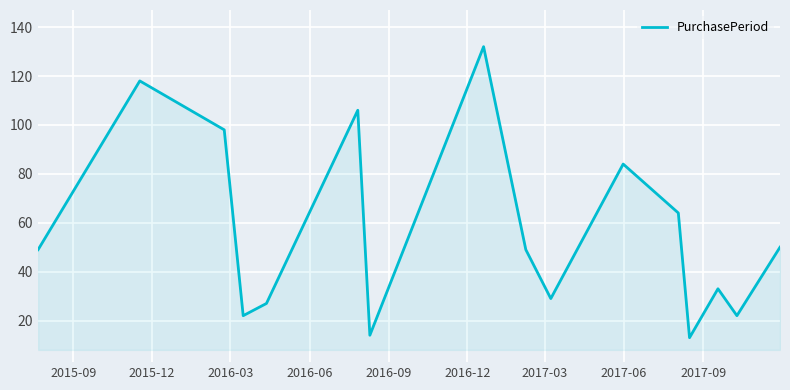

What is the smallest value displayed?

13